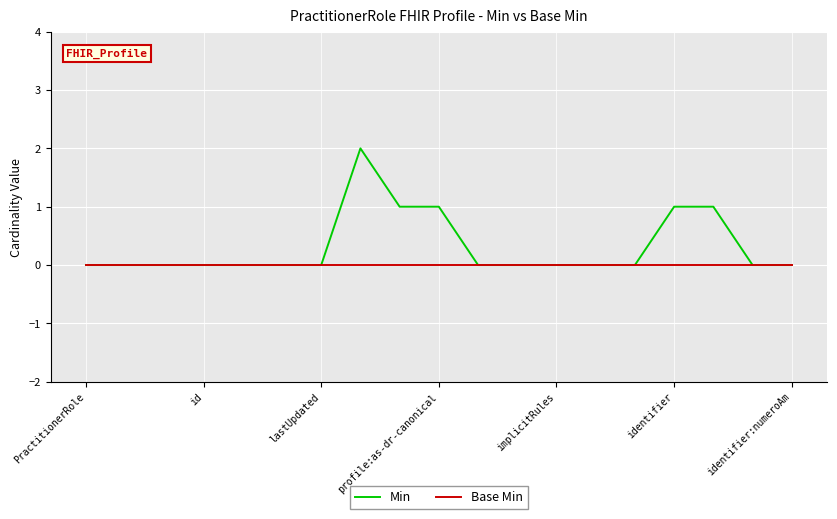

Rank the series by their maximum value, from lowest to highest.

Base Min, Min